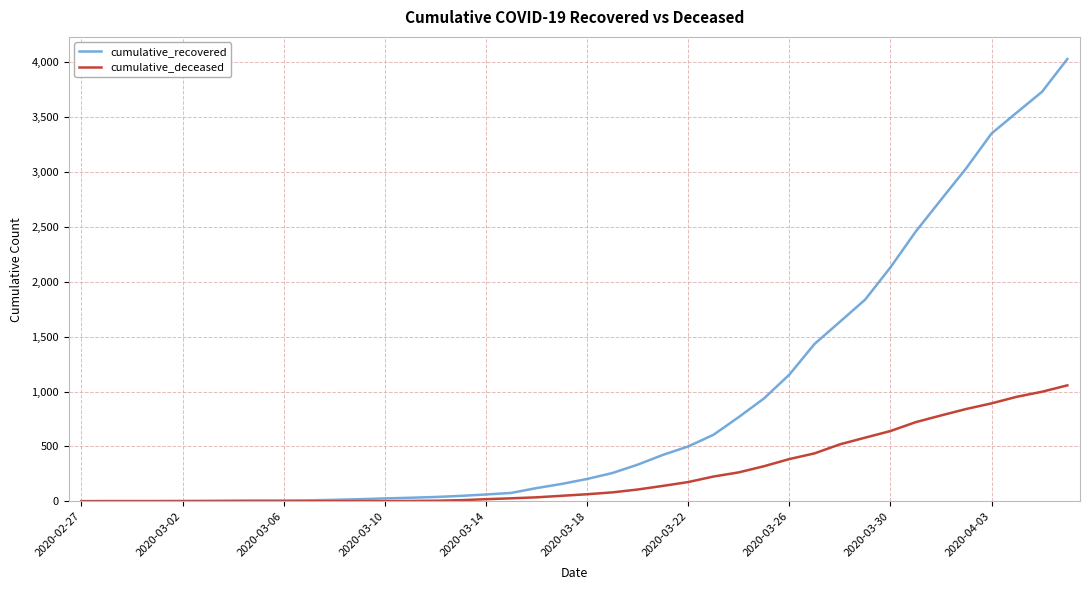

Which series has the widest spread of values?

cumulative_recovered